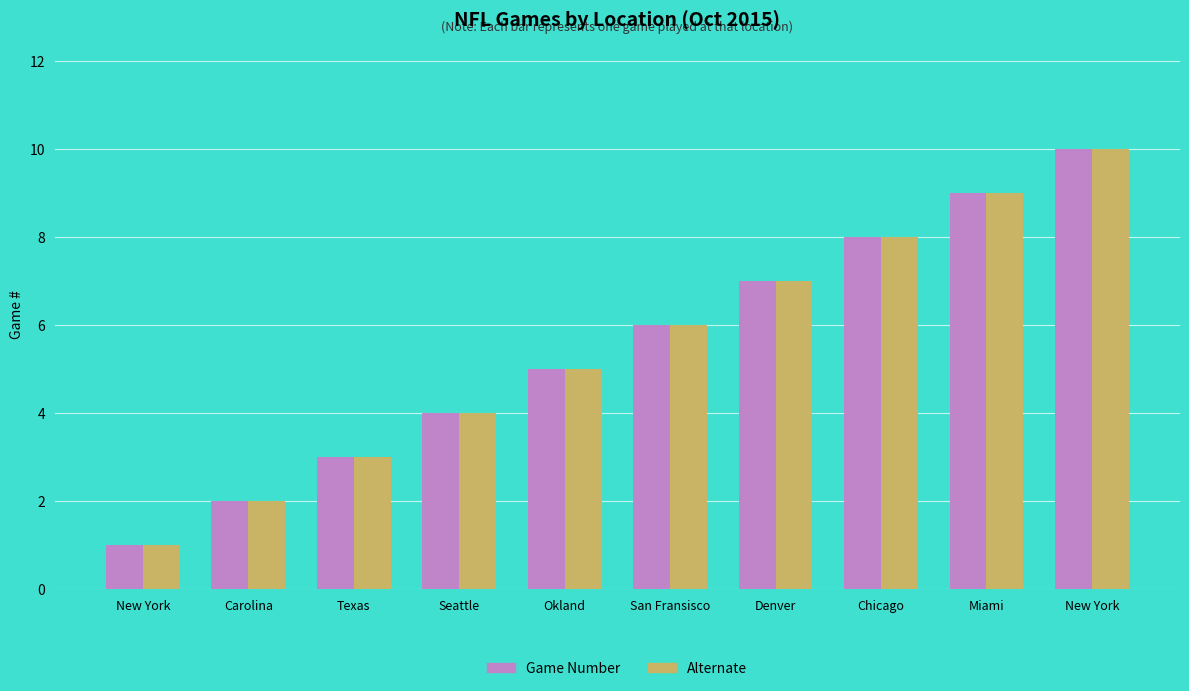

List the series in order of their peak value, lowest first.

Game Number, Alternate